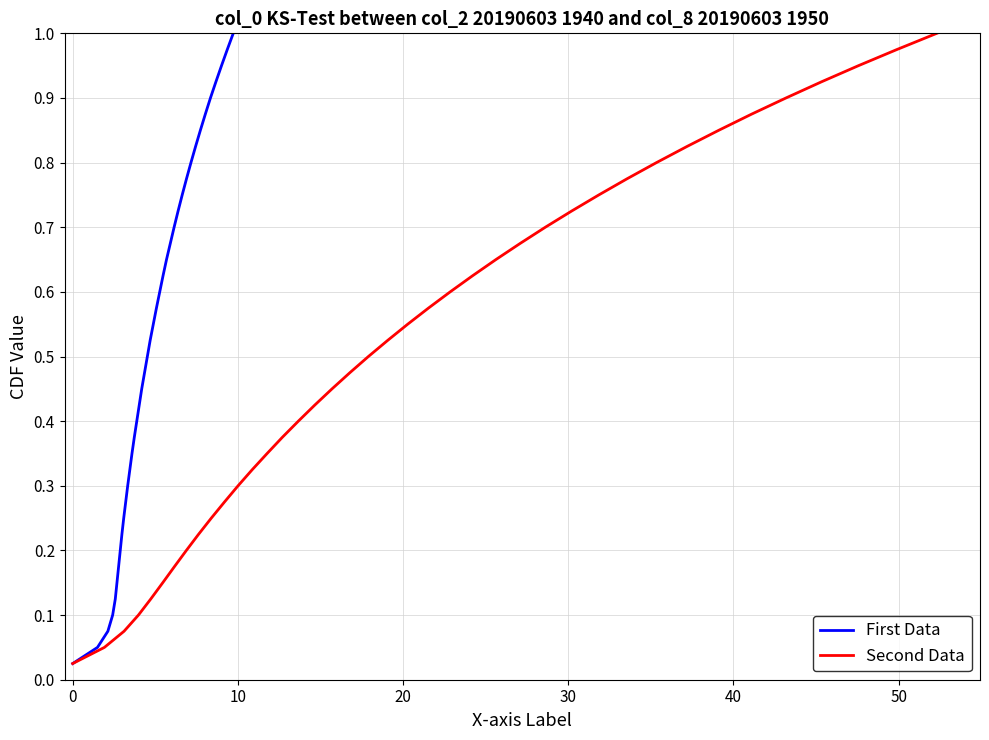

How many distinct data groups are displayed?

2